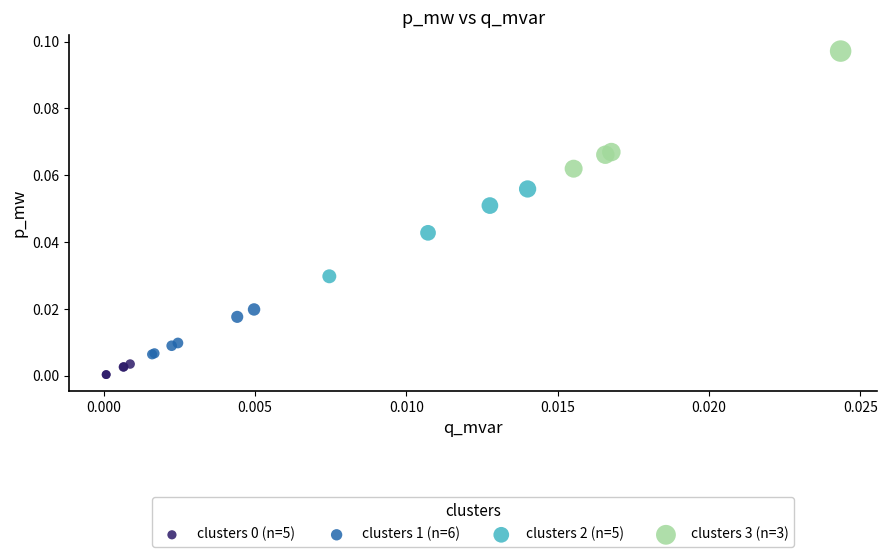

Which series has the widest spread of Y values?

clusters 3 (n=3)